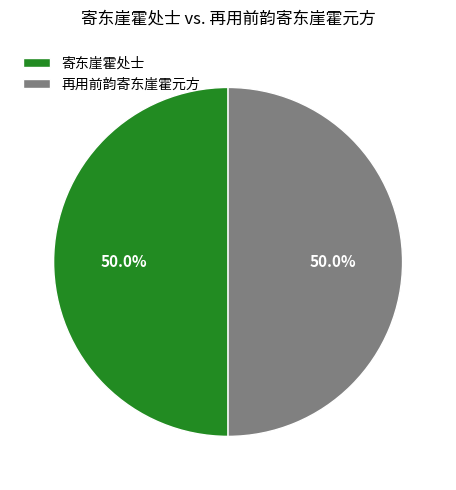

How much of the chart is everything except 再用前韵寄东崖霍元方?

50.0%